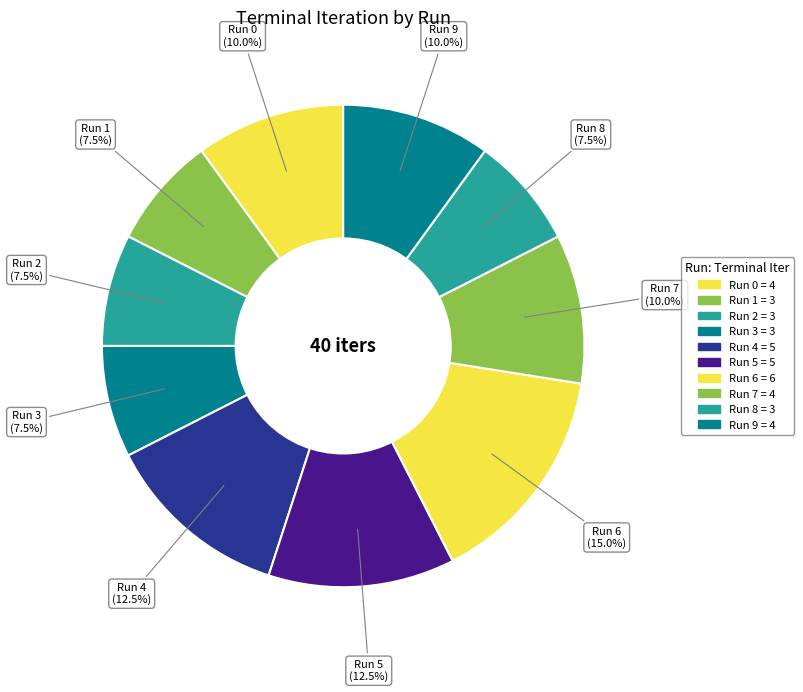

What is the ratio of the value at Run 0 to the value at Run 8?

1.3